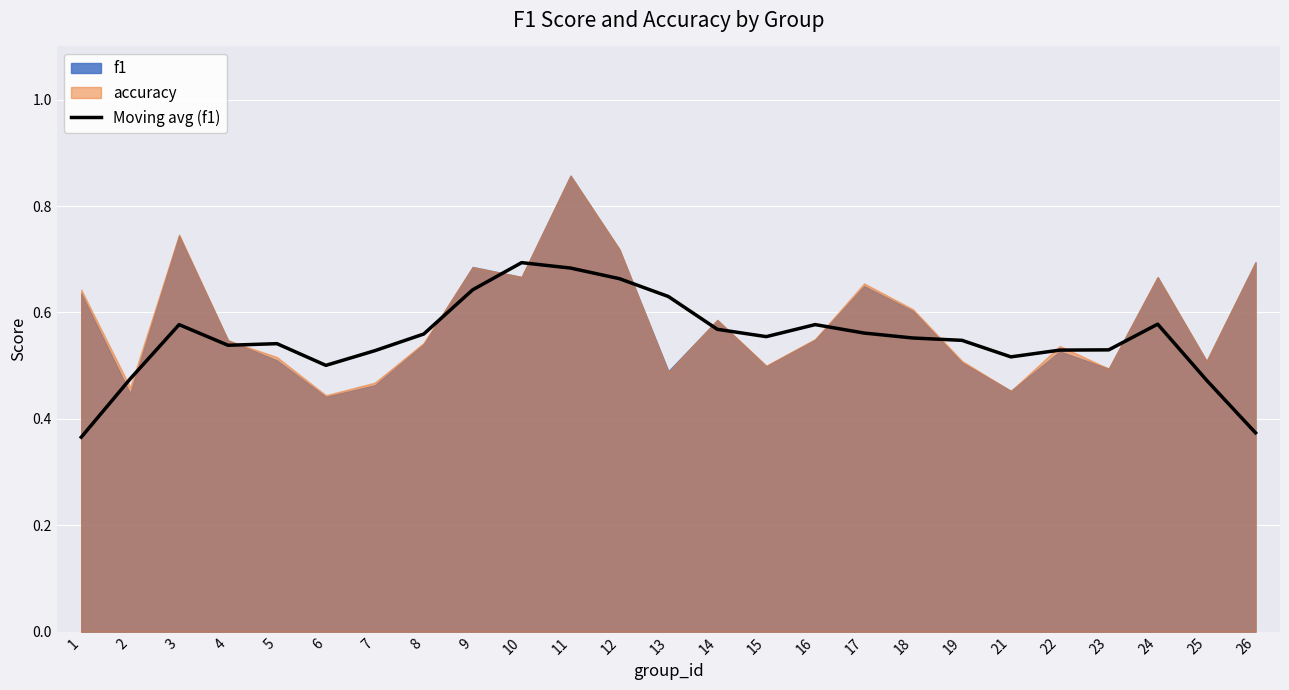

The value of Moving avg (f1) at 5 is 0.4. True or false?

False